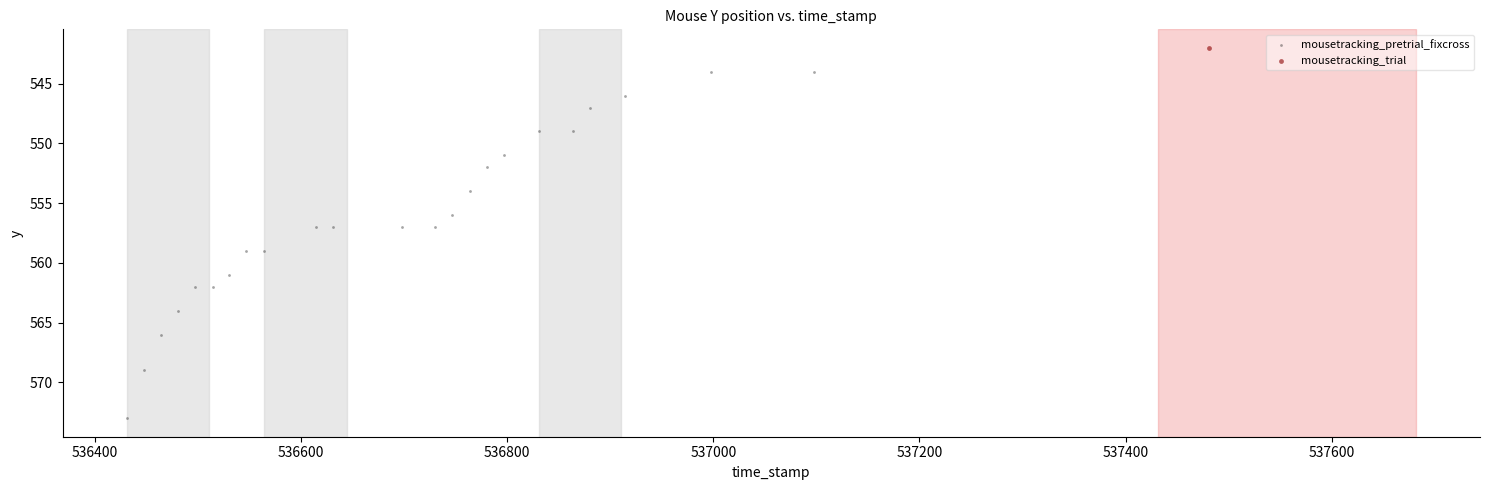

What are all the series names shown in the legend?

mousetracking_pretrial_fixcross, mousetracking_trial